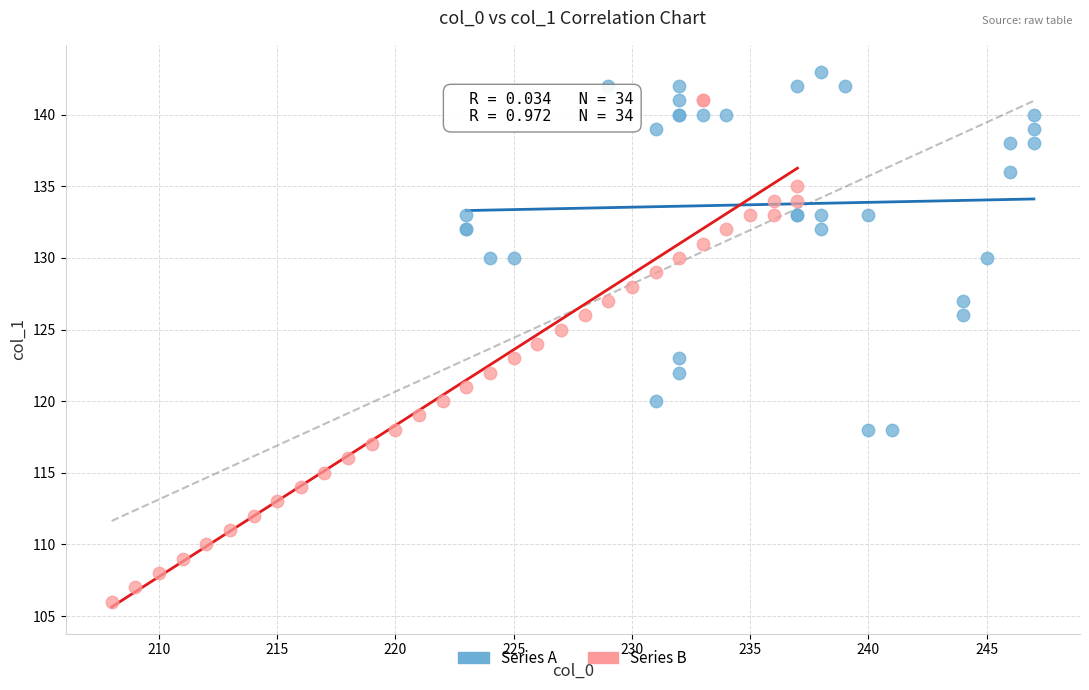

Which series contains the lowest Y value?

Series B